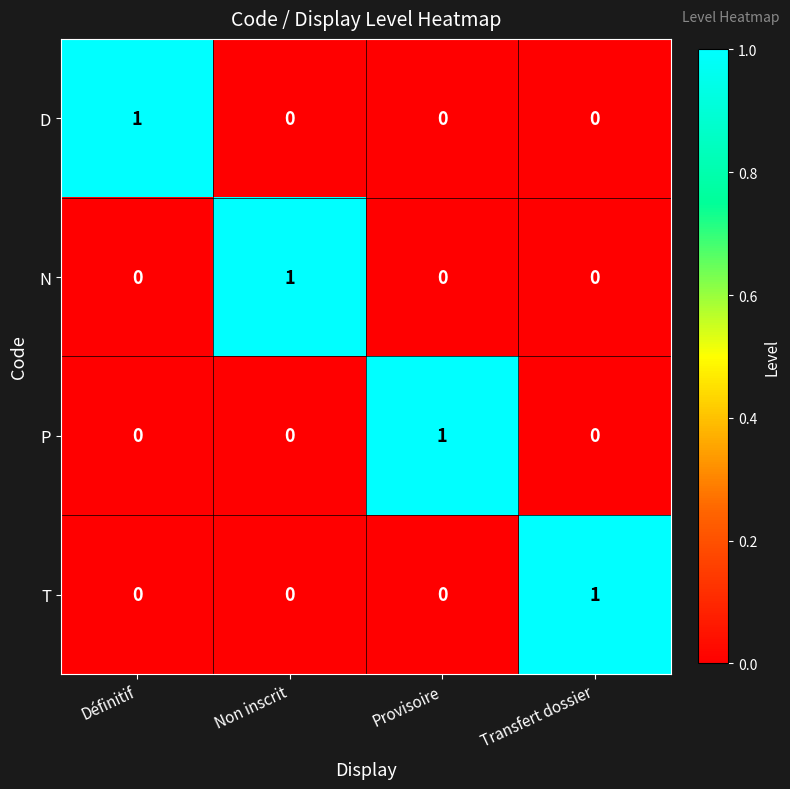

Reading left to right, transcribe all the data shown in this chart.

D: Définitif=1	Non inscrit=0	Provisoire=0	Transfert dossier=0
N: Définitif=0	Non inscrit=1	Provisoire=0	Transfert dossier=0
P: Définitif=0	Non inscrit=0	Provisoire=1	Transfert dossier=0
T: Définitif=0	Non inscrit=0	Provisoire=0	Transfert dossier=1